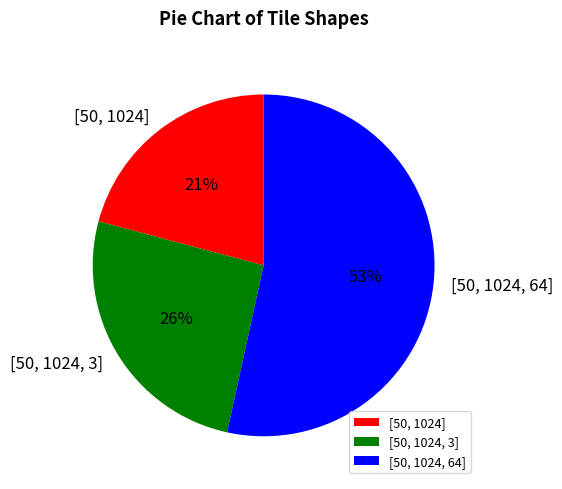

To the nearest percent, what is the average slice percentage?

33%